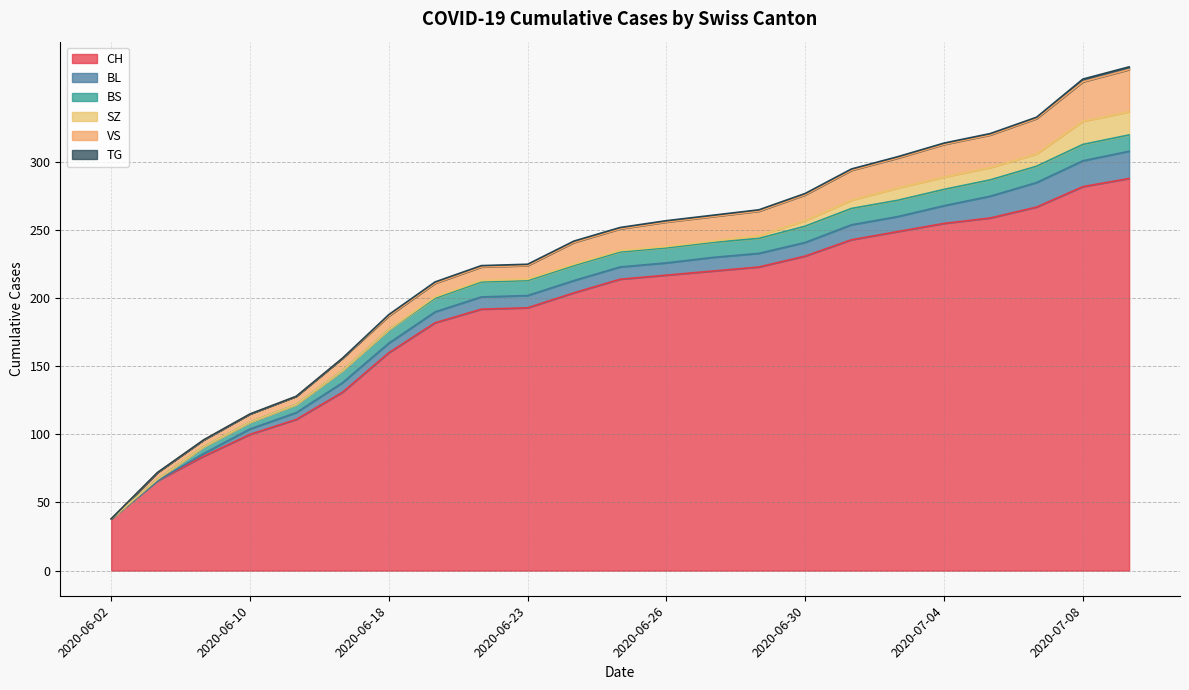

Reading left to right, transcribe all the data shown in this chart.

CH: 2020-06-02=38	2020-06-04=66	2020-06-08=84	2020-06-10=100	2020-06-11=111	2020-06-15=131	2020-06-18=160	2020-06-19=182	2020-06-22=192	2020-06-23=193	2020-06-24=204	2020-06-25=214	2020-06-26=217	2020-06-27=220	2020-06-29=223	2020-06-30=231	2020-07-01=243	2020-07-02=249	2020-07-04=255	2020-07-06=259	2020-07-07=267	2020-07-08=282	2020-07-09=288
BL: 2020-06-02=0	2020-06-04=0	2020-06-08=2	2020-06-10=4	2020-06-11=5	2020-06-15=7	2020-06-18=7	2020-06-19=8	2020-06-22=9	2020-06-23=9	2020-06-24=9	2020-06-25=9	2020-06-26=9	2020-06-27=10	2020-06-29=10	2020-06-30=10	2020-07-01=11	2020-07-02=11	2020-07-04=13	2020-07-06=16	2020-07-07=18	2020-07-08=19	2020-07-09=20
BS: 2020-06-02=0	2020-06-04=1	2020-06-08=5	2020-06-10=5	2020-06-11=6	2020-06-15=9	2020-06-18=10	2020-06-19=10	2020-06-22=11	2020-06-23=11	2020-06-24=11	2020-06-25=11	2020-06-26=11	2020-06-27=11	2020-06-29=11	2020-06-30=12	2020-07-01=12	2020-07-02=12	2020-07-04=12	2020-07-06=12	2020-07-07=12	2020-07-08=12	2020-07-09=12
SZ: 2020-06-02=0	2020-06-04=0	2020-06-08=0	2020-06-10=0	2020-06-11=0	2020-06-15=0	2020-06-18=0	2020-06-19=1	2020-06-22=1	2020-06-23=1	2020-06-24=1	2020-06-25=1	2020-06-26=1	2020-06-27=1	2020-06-29=2	2020-06-30=4	2020-07-01=6	2020-07-02=9	2020-07-04=9	2020-07-06=9	2020-07-07=9	2020-07-08=17	2020-07-09=17
VS: 2020-06-02=0	2020-06-04=5	2020-06-08=5	2020-06-10=6	2020-06-11=6	2020-06-15=9	2020-06-18=10	2020-06-19=10	2020-06-22=10	2020-06-23=10	2020-06-24=16	2020-06-25=16	2020-06-26=18	2020-06-27=18	2020-06-29=18	2020-06-30=19	2020-07-01=22	2020-07-02=22	2020-07-04=24	2020-07-06=24	2020-07-07=26	2020-07-08=29	2020-07-09=31
TG: 2020-06-02=0	2020-06-04=0	2020-06-08=0	2020-06-10=0	2020-06-11=0	2020-06-15=0	2020-06-18=1	2020-06-19=1	2020-06-22=1	2020-06-23=1	2020-06-24=1	2020-06-25=1	2020-06-26=1	2020-06-27=1	2020-06-29=1	2020-06-30=1	2020-07-01=1	2020-07-02=1	2020-07-04=1	2020-07-06=1	2020-07-07=1	2020-07-08=2	2020-07-09=2